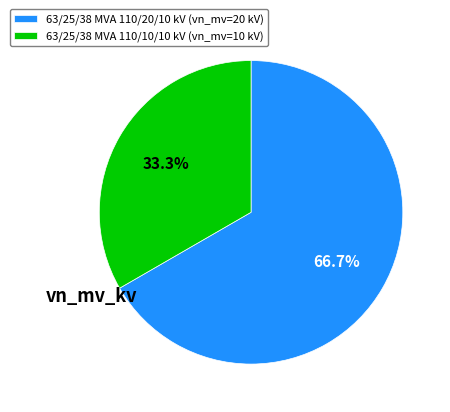

Which category has the smallest portion of the pie?

63/25/38 MVA 110/10/10 kV